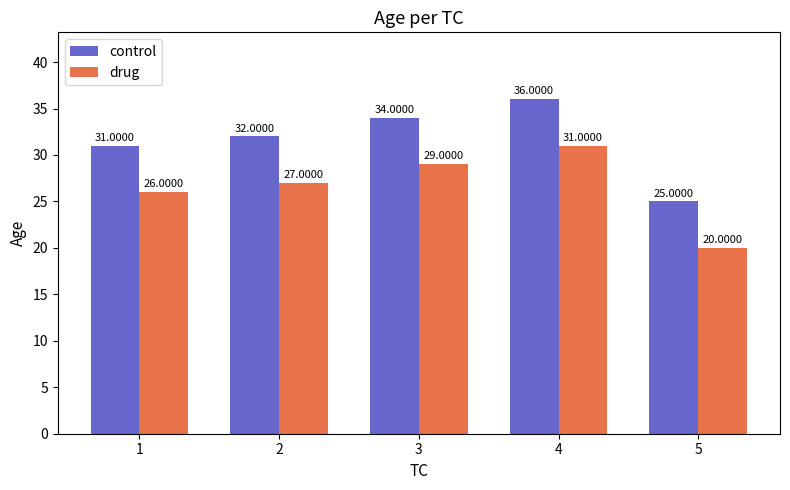

At which category is the sum across all series the highest?

4